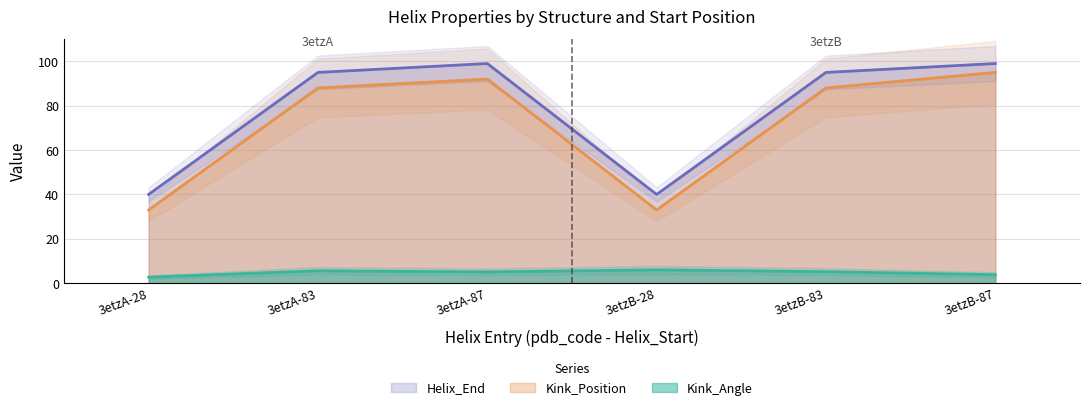

What are all the series names shown in the legend?

Kink_Angle, Kink_Position, Helix_End